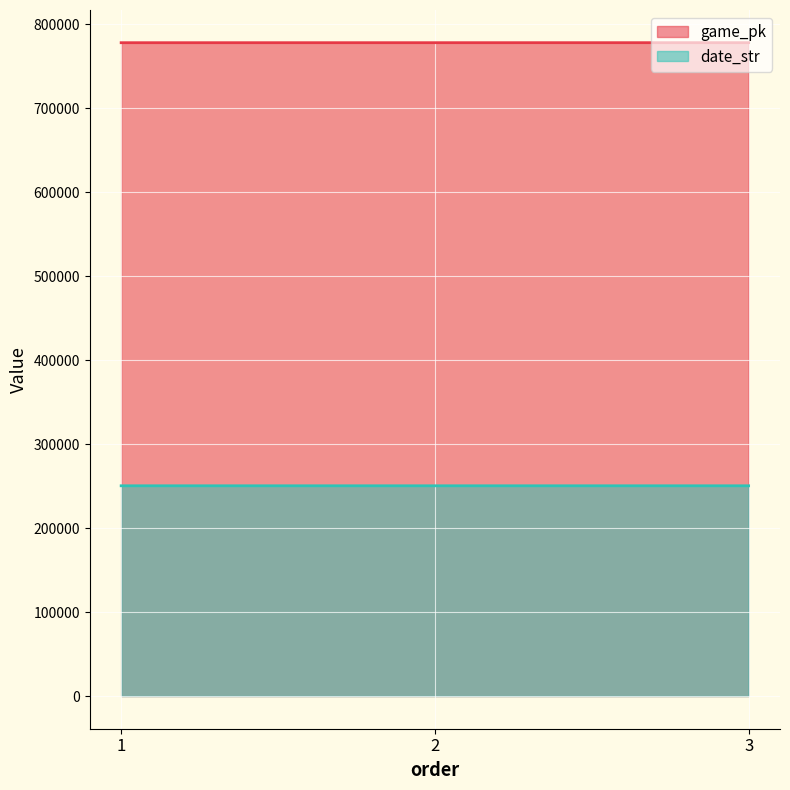

True or false: date_str has a value of 426996 at 1.

False